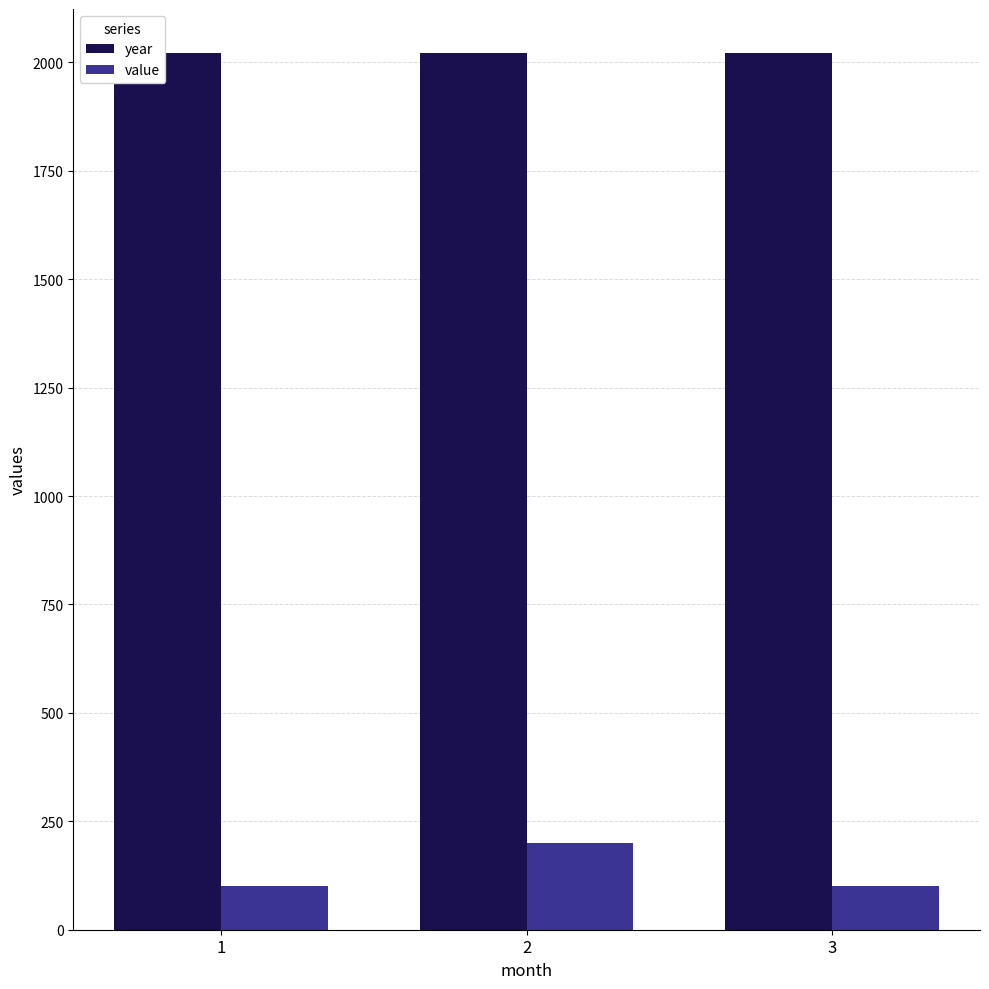

What is the highest value of the year series?

2022